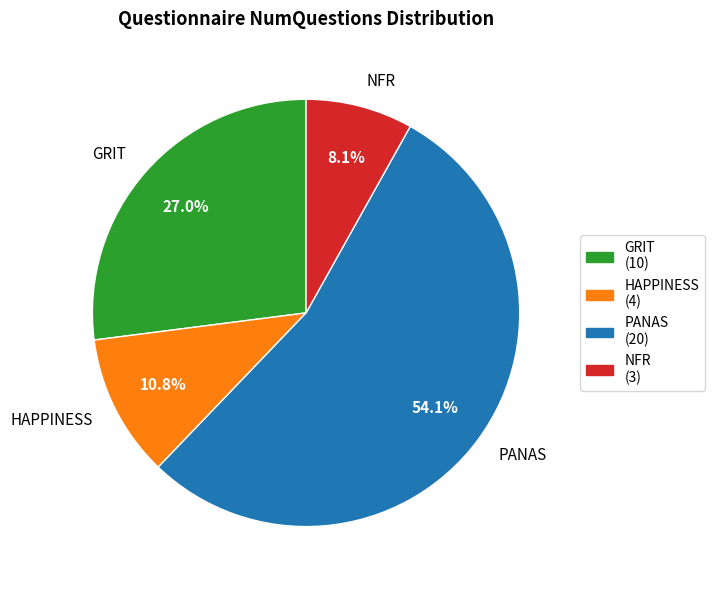

Rank the categories by value from highest to lowest.

PANAS, GRIT, HAPPINESS, NFR